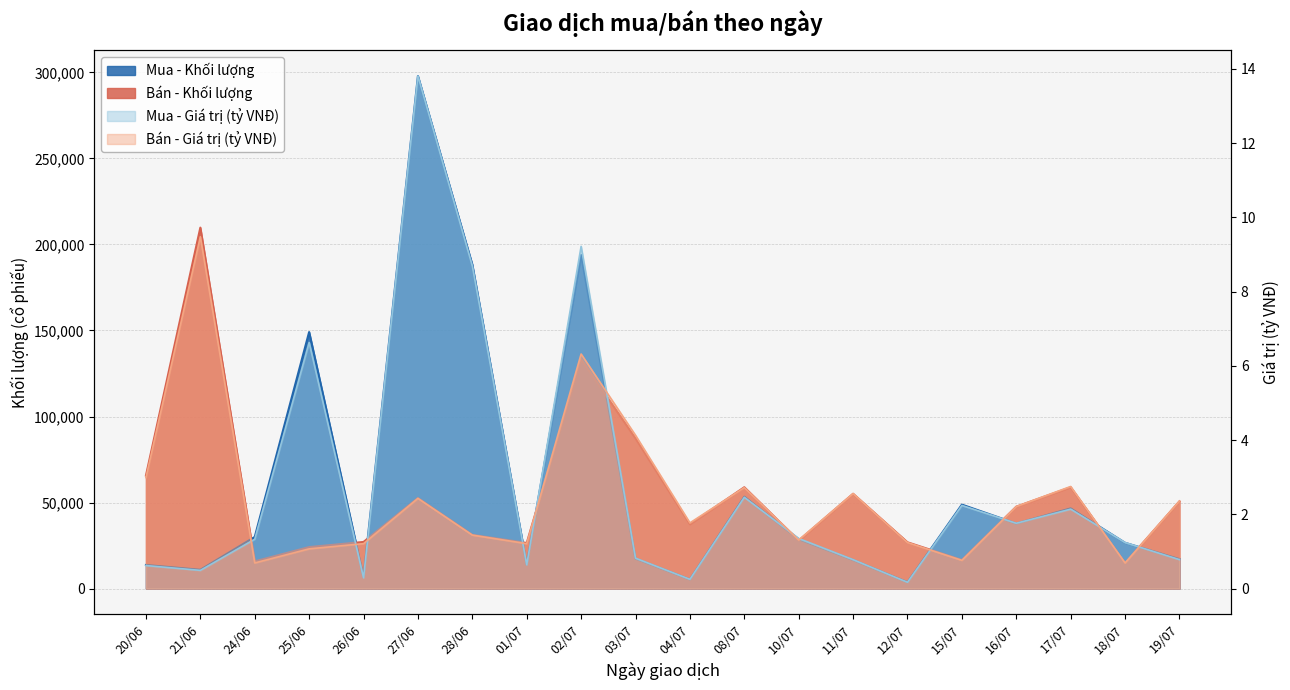

What is the minimum value for Mua - Giá trị (tỷ VNĐ)?

0.2